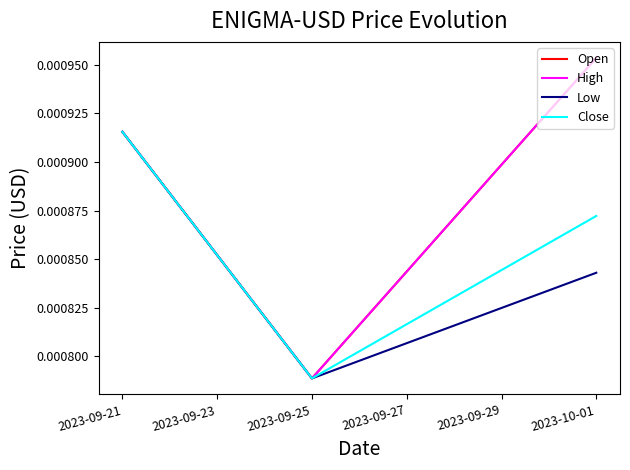

Does the chart have visible grid lines?

No